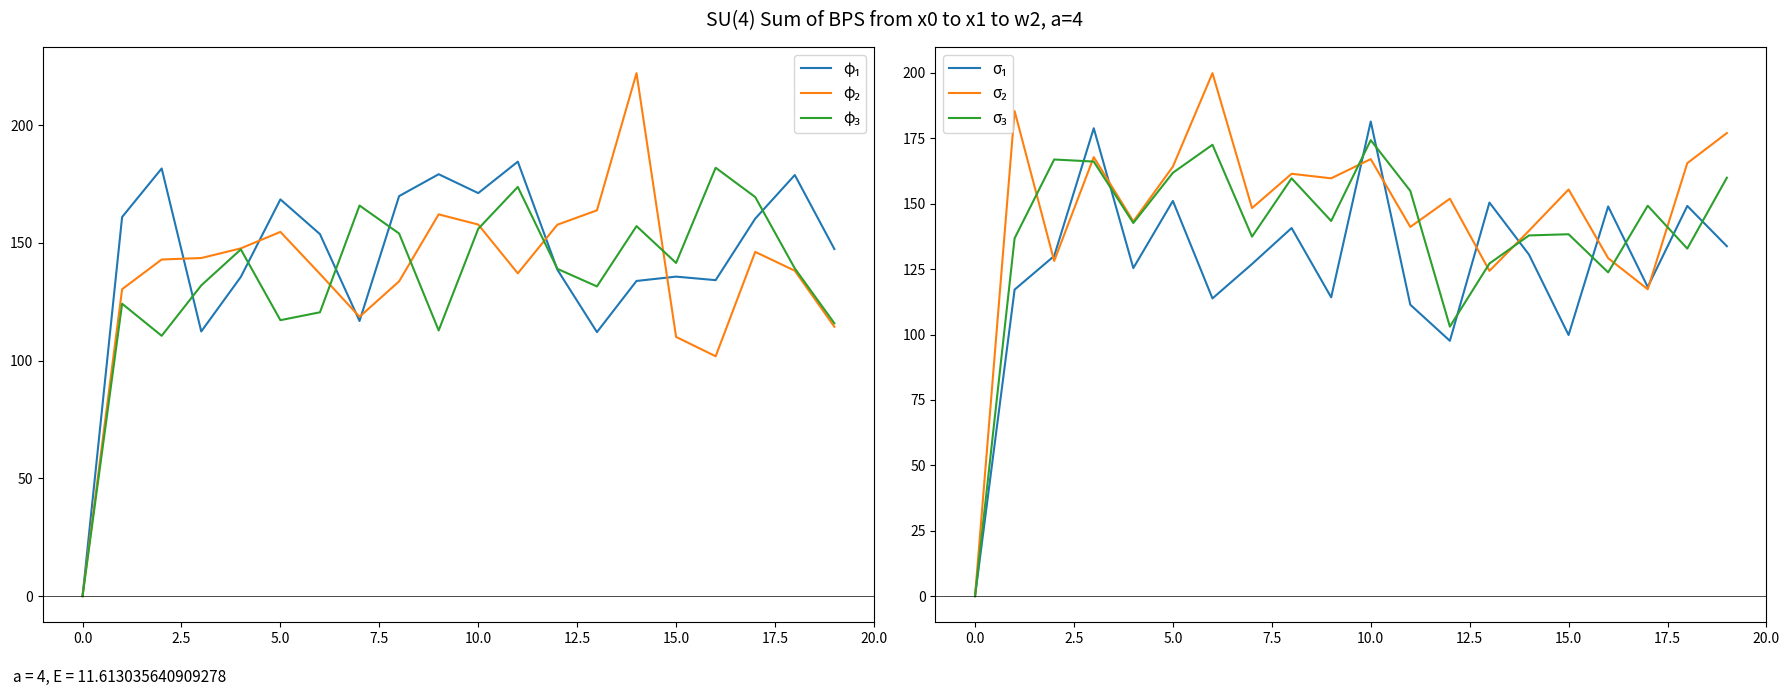

Which series changed the most between −2.5 and 0.0?

σ₂